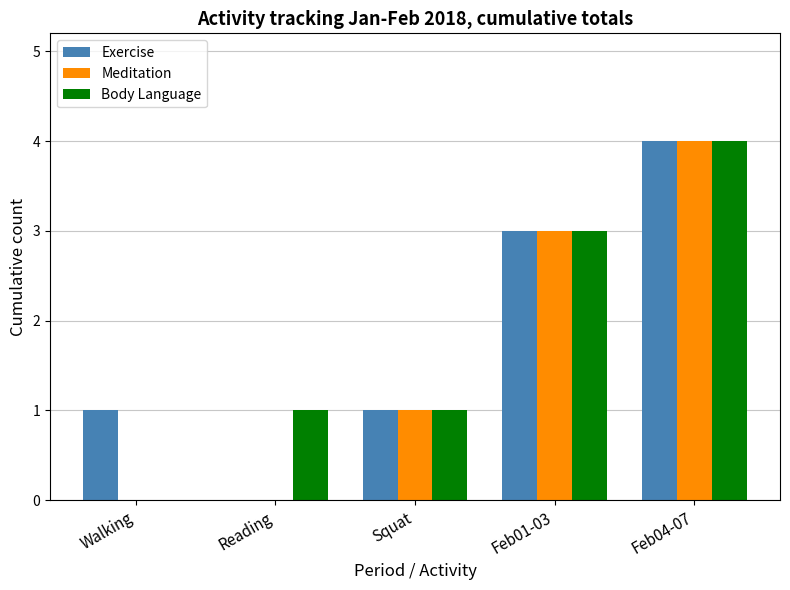

What is the highest value of the Meditation series?

4